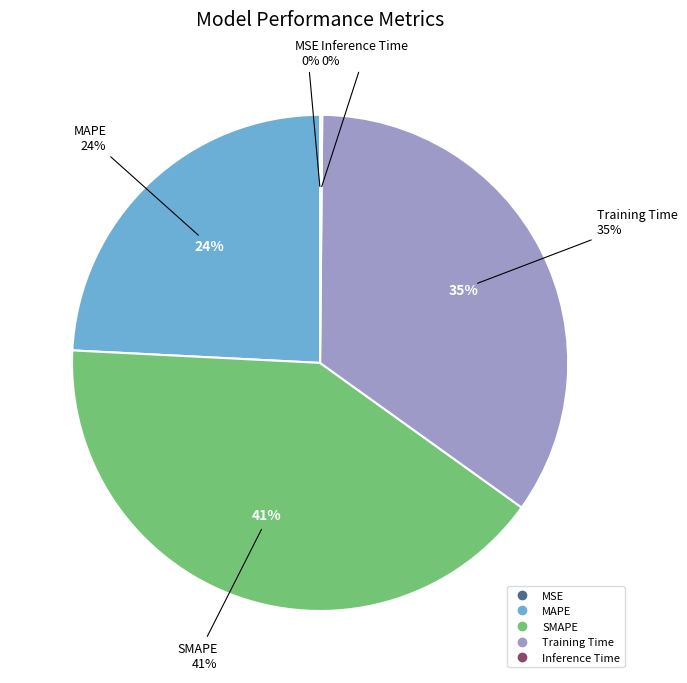

Is it true that MSE is 12% of the pie?

False